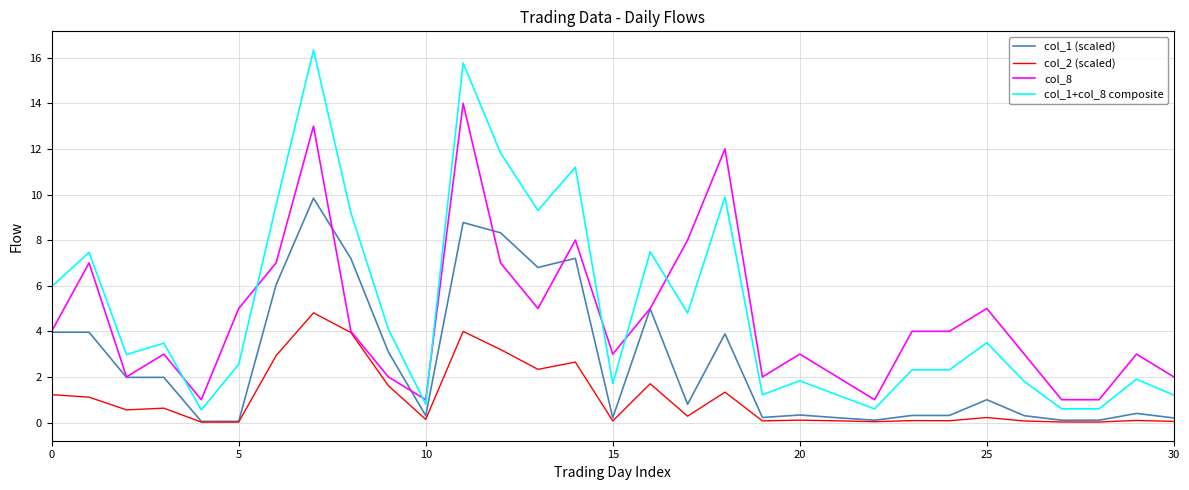

What is the average value of the col_1+col_8 composite series?

5.0